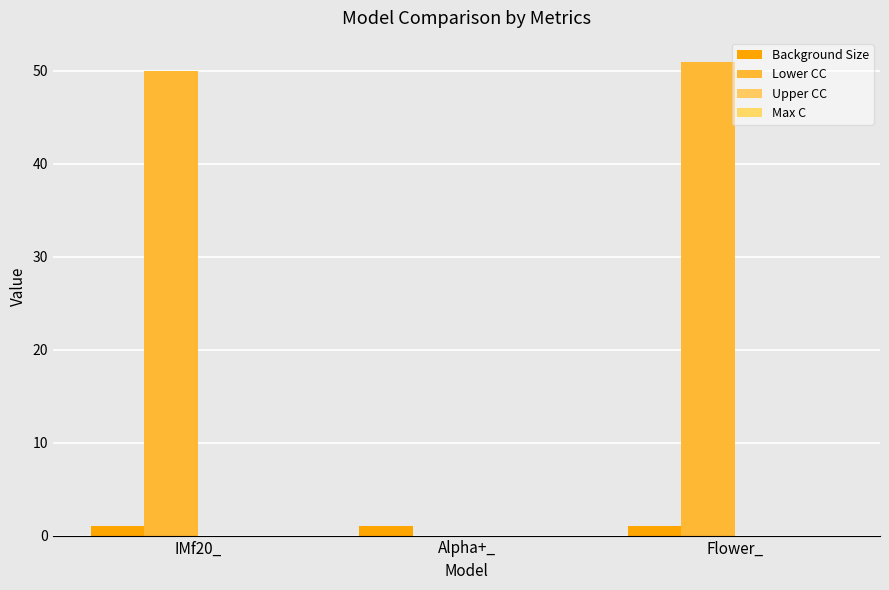

List the labels in order of Lower CC value, largest first.

Flower_, IMf20_, Alpha+_